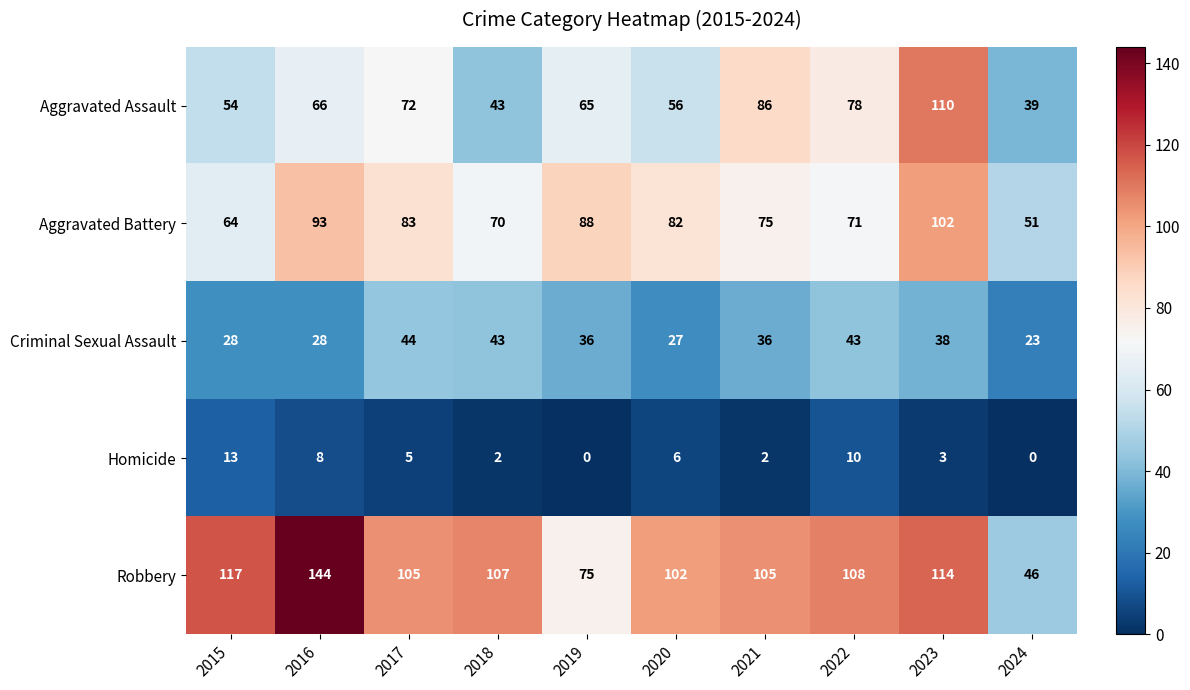

How many series are shown in this chart?

5